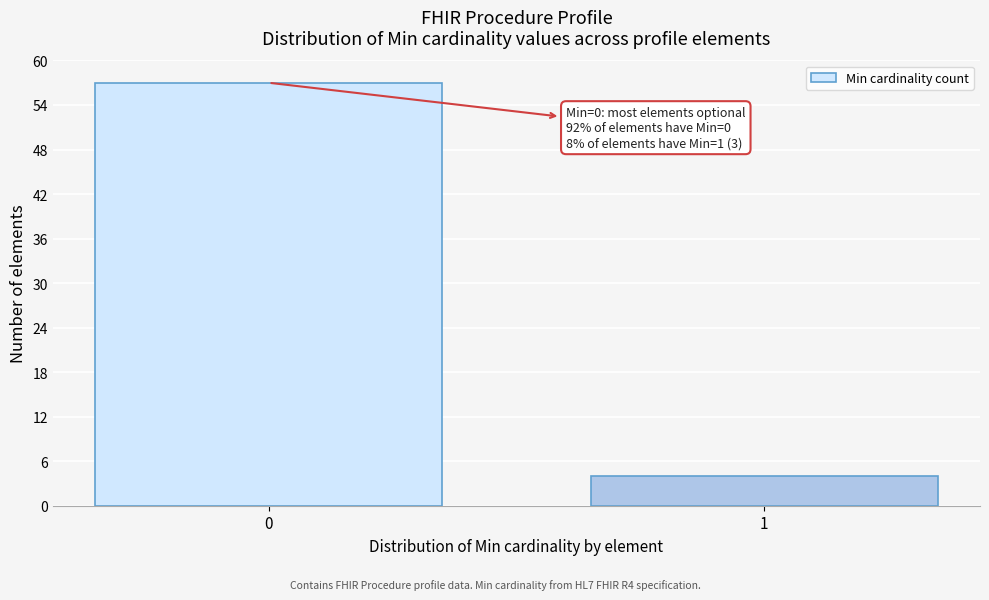

Reading left to right, list all the values displayed in this chart.

57	4